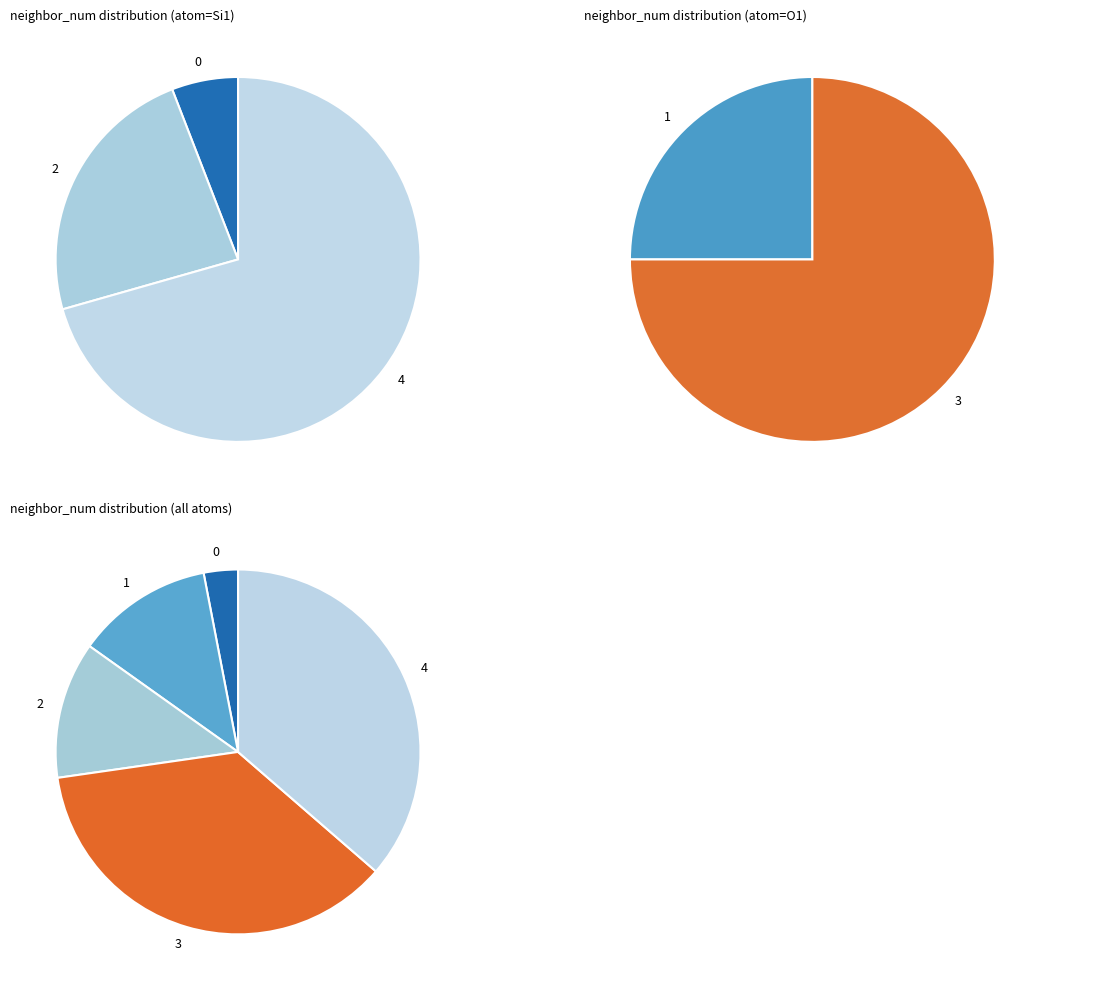

Rank the categories by value from highest to lowest.

neighbor_num_3, neighbor_num_4, neighbor_num_1, neighbor_num_2, neighbor_num_0